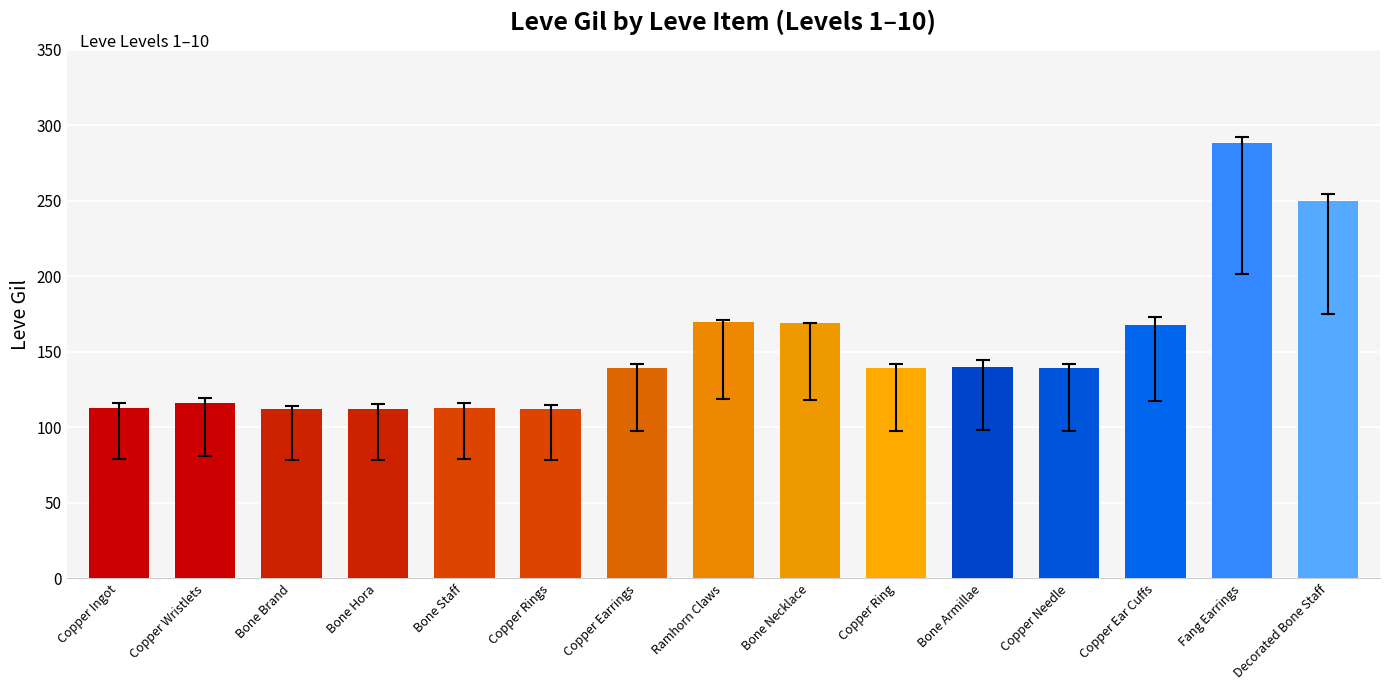

The value at Fang Earrings is 288. True or false?

True